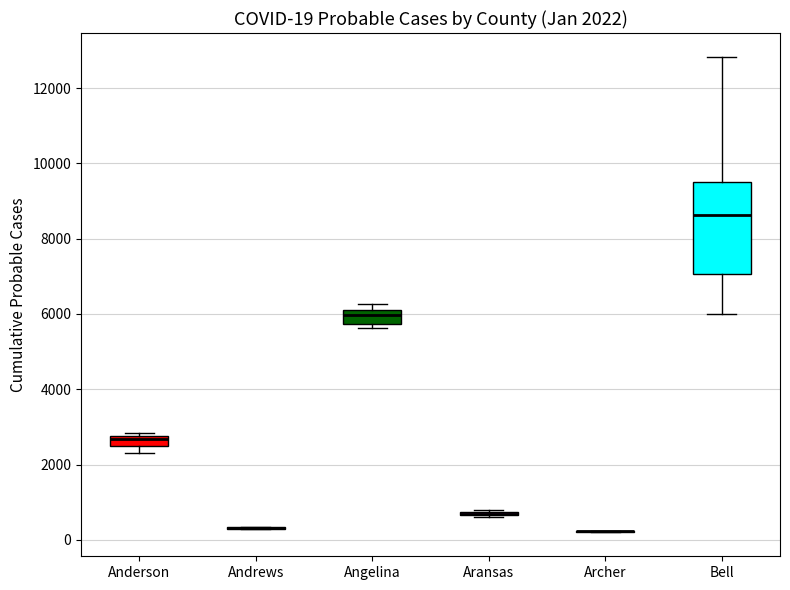

Comparing the boxes themselves (not the whiskers), which one is the tallest?

Bell